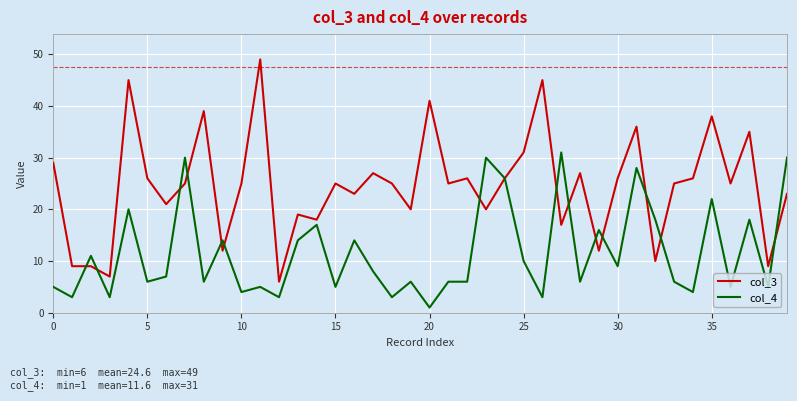

List the series in order of their overall mean, lowest first.

col_4, col_3